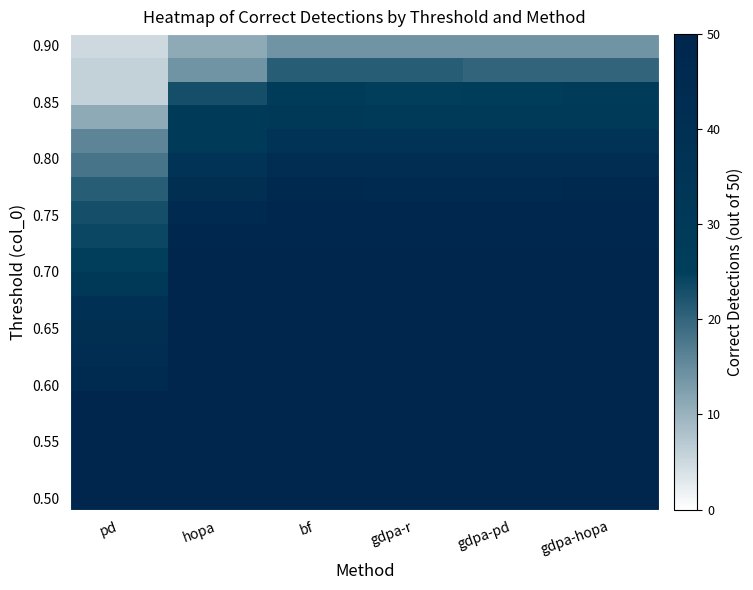

How many categories are shown in the chart?

6